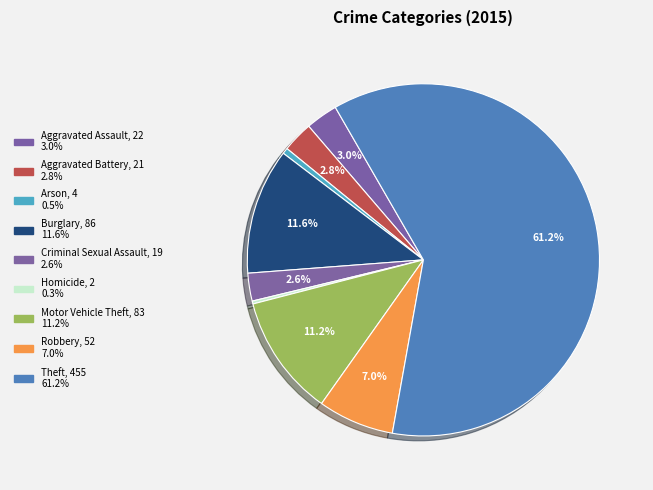

To the nearest percent, what is the combined percentage of Arson and Aggravated Battery?

3%